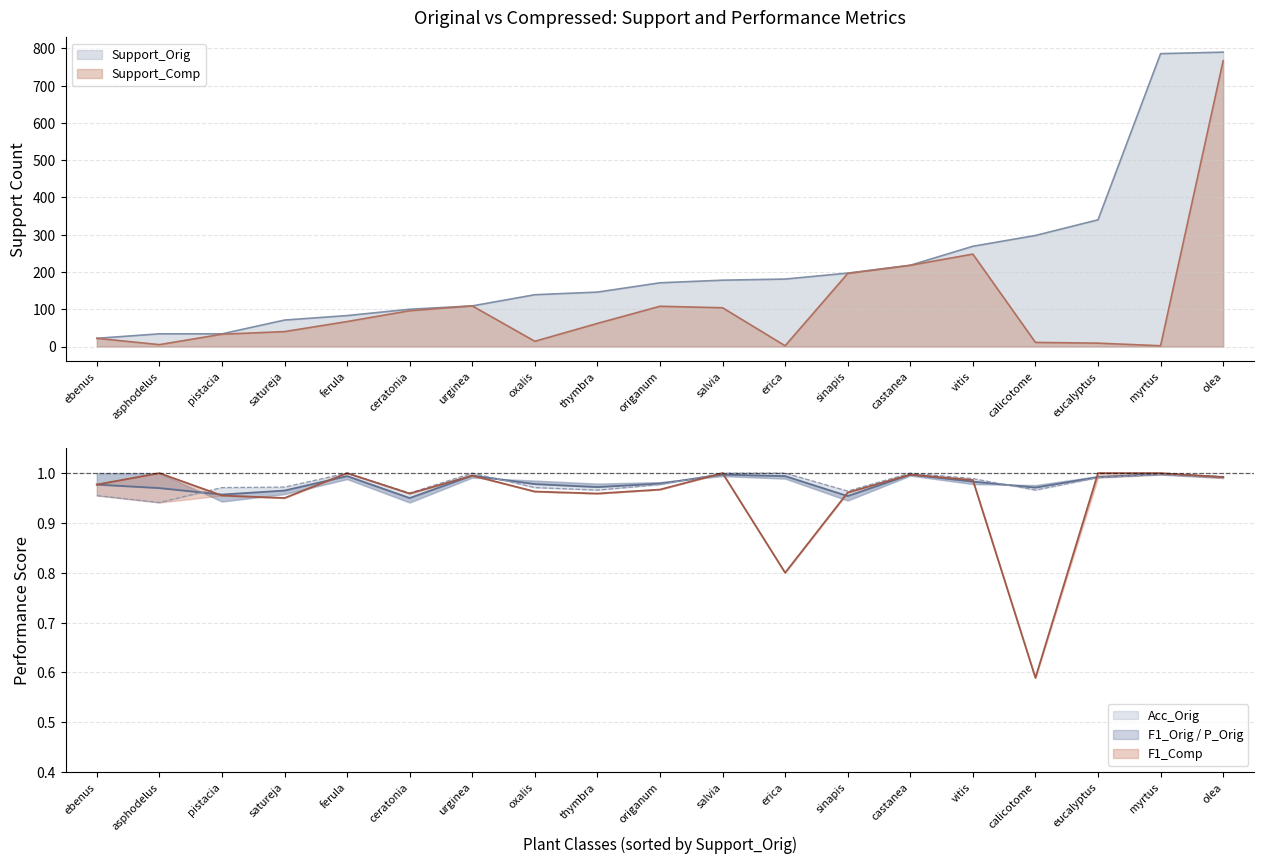

Between calicotome and eucalyptus, which series saw the biggest shift?

Support_Orig